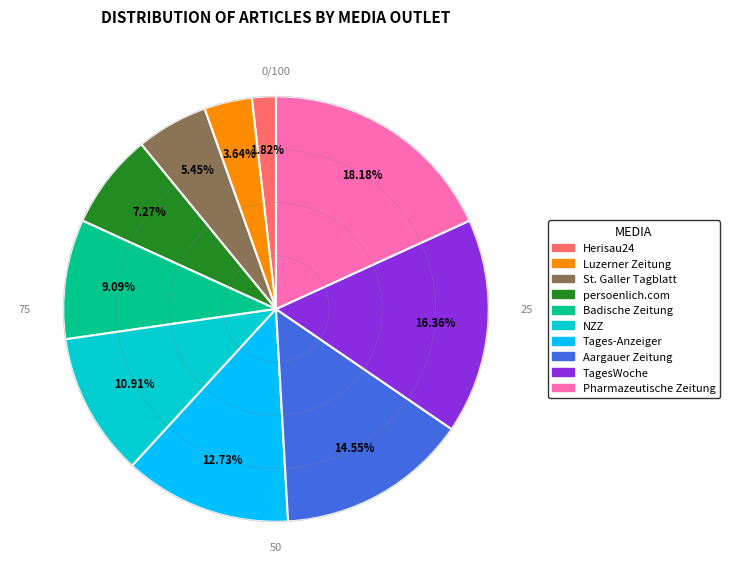

Rank the categories by value from highest to lowest.

Pharmazeutische Zeitung, TagesWoche, Aargauer Zeitung, Tages-Anzeiger, NZZ, Badische Zeitung, persoenlich.com, St. Galler Tagblatt, Luzerner Zeitung, Herisau24